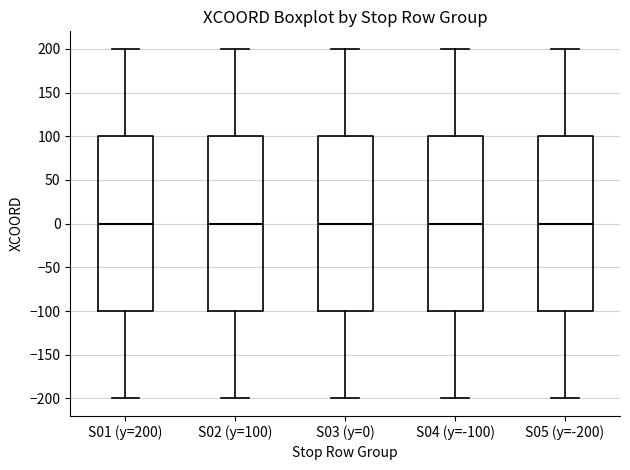

Reading left to right, transcribe this box plot: for each box, give where its median line is, the range the box spans, and where its two whiskers end, as read against the y-axis. The values are not printed on the chart, so give them approximately, as read against the axis.

S01 (y=200): median 0, box -100 to 100, whiskers -200 to 200
S02 (y=100): median 0, box -100 to 100, whiskers -200 to 200
S03 (y=0): median 0, box -100 to 100, whiskers -200 to 200
S04 (y=-100): median 0, box -100 to 100, whiskers -200 to 200
S05 (y=-200): median 0, box -100 to 100, whiskers -200 to 200